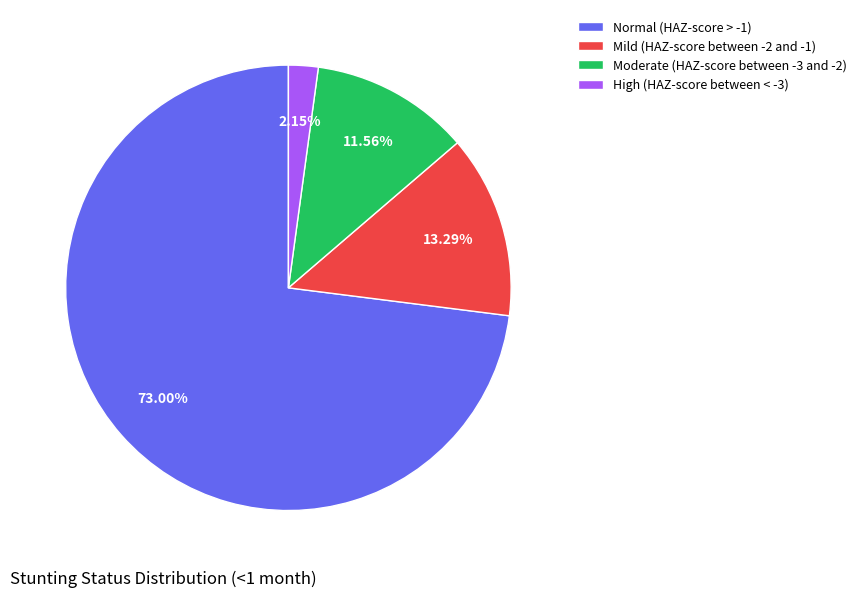

True or false: High (HAZ-score between < -3) accounts for 2% of the total.

True